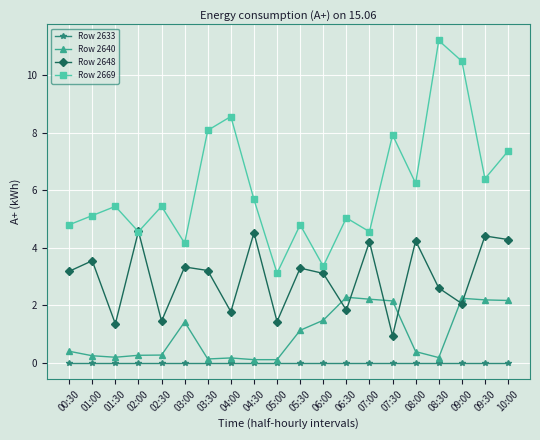

Which series changed the most between 05:30 and 08:00?

Row 2669